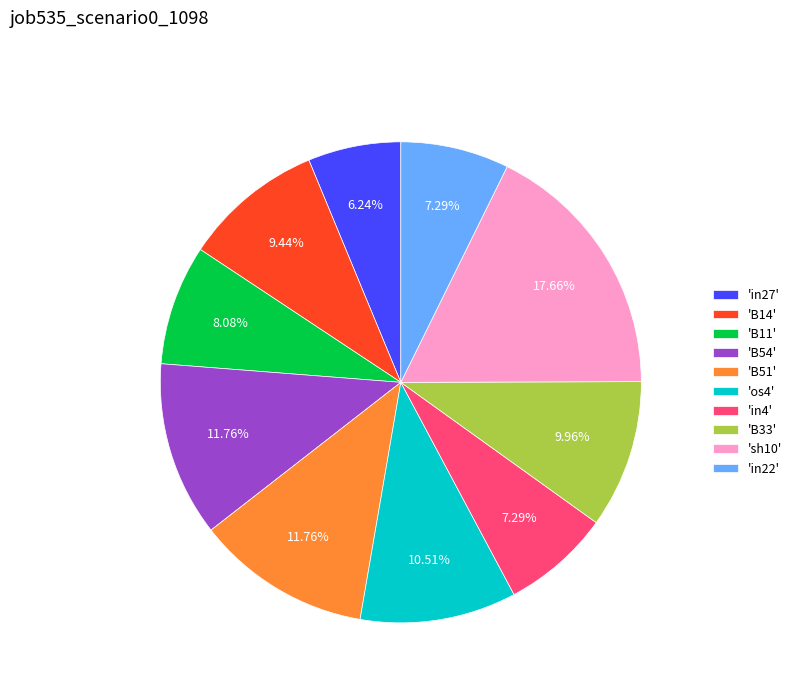

To the nearest percent, what is the difference between the largest and smallest slice percentages?

11%